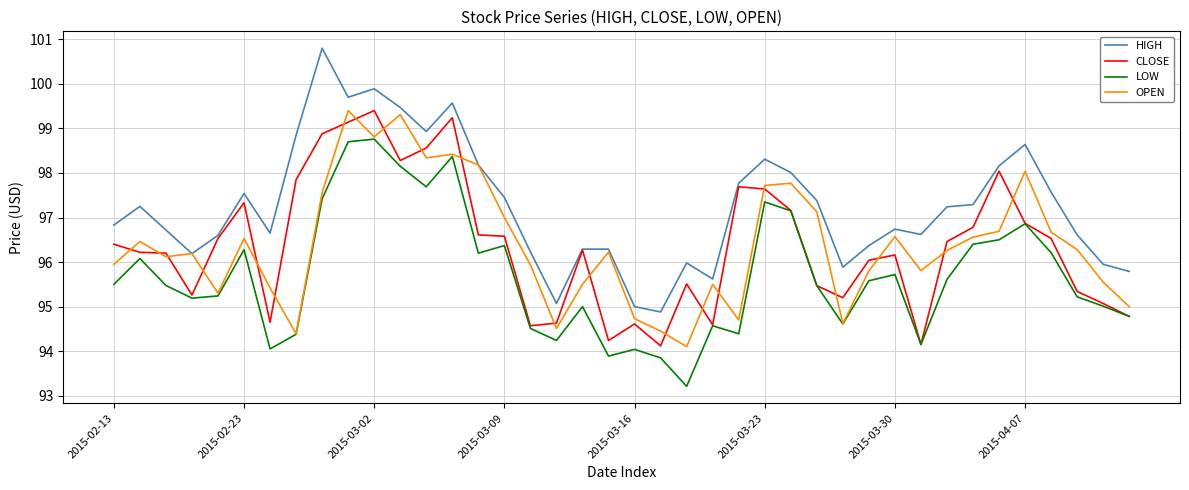

What is the minimum value shown in the chart?

93.2